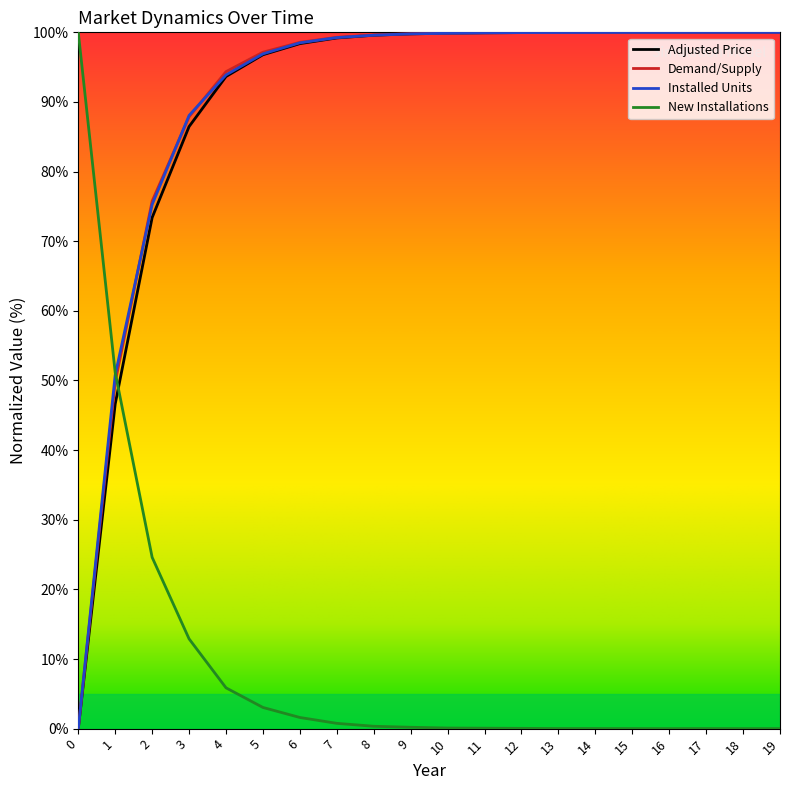

What is the difference between the highest and lowest values at 2?

51.2